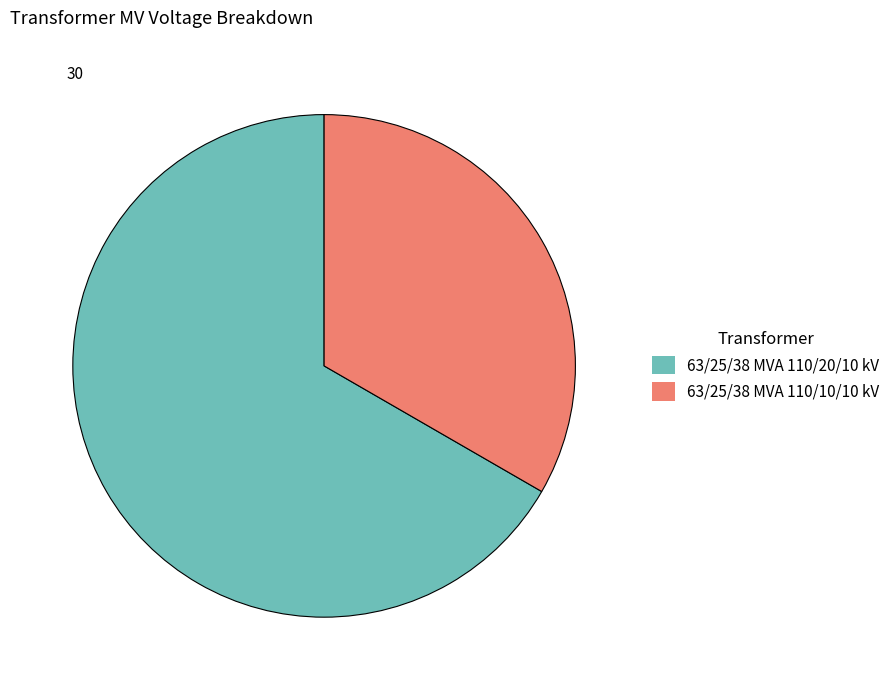

What is the smallest slice in the pie chart?

63/25/38 MVA 110/10/10 kV